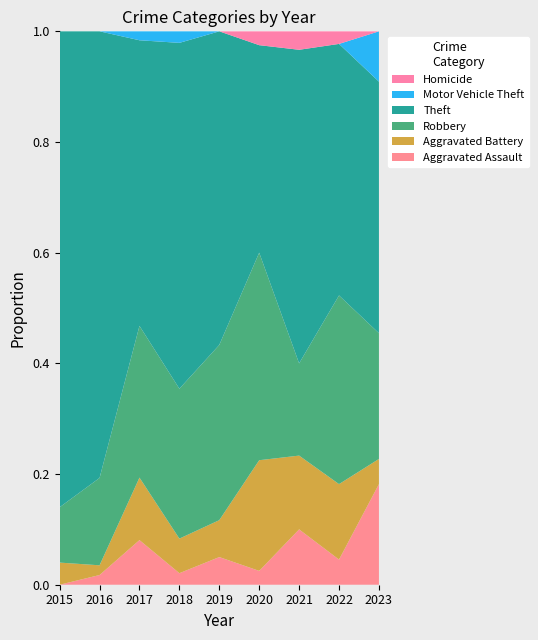

Reading right to left, list all the values displayed in this chart.

Aggravated Assault: 4	2	3	1	3	1	5	1	0
Aggravated Battery: 1	6	4	8	4	3	7	1	2
Robbery: 5	15	5	15	19	13	17	9	5
Theft: 10	20	17	15	34	30	32	46	43
Motor Vehicle Theft: 2	0	0	0	0	1	1	0	0
Homicide: 0	1	1	1	0	0	0	0	0